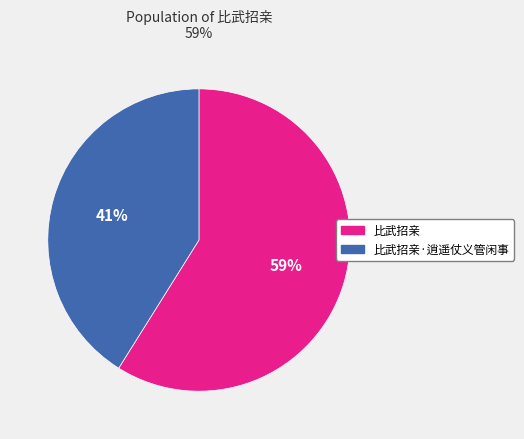

What percentage is the 比武招亲·逍遥仗义管闲事 slice, to the nearest percent?

41%